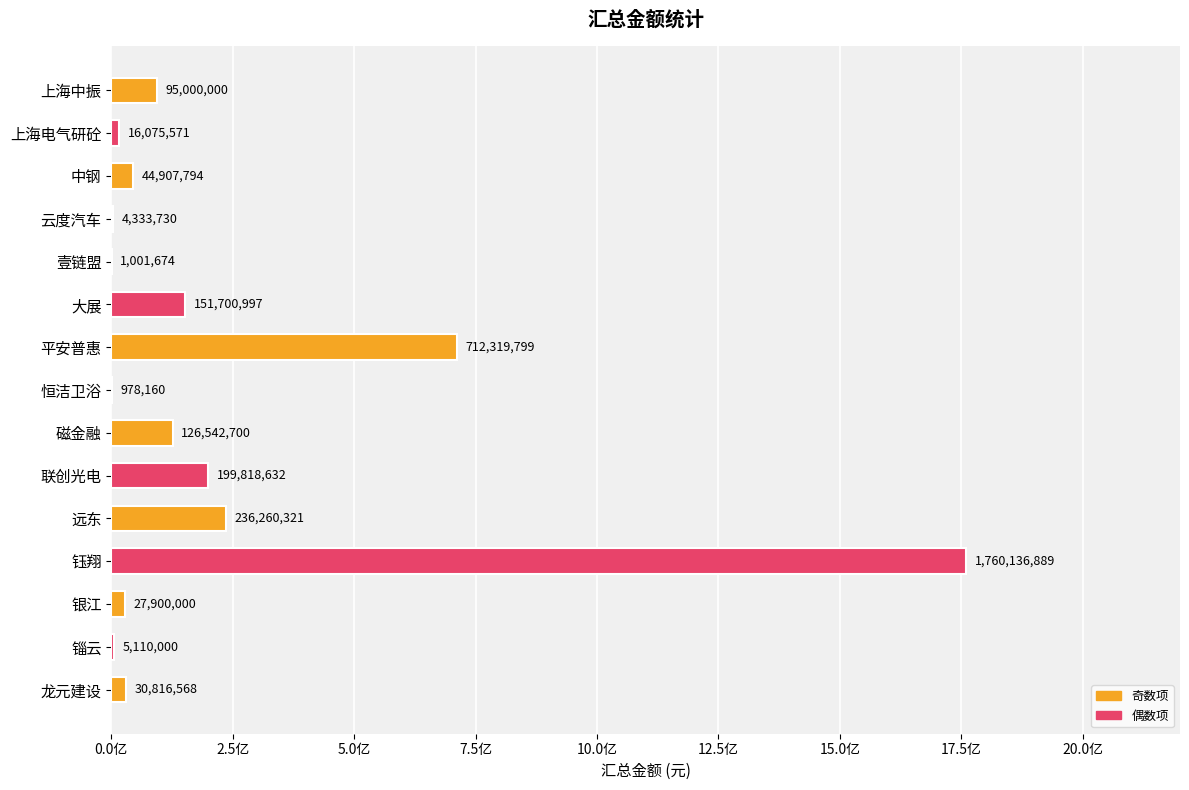

At which label is the value closest to 880557524?

平安普惠